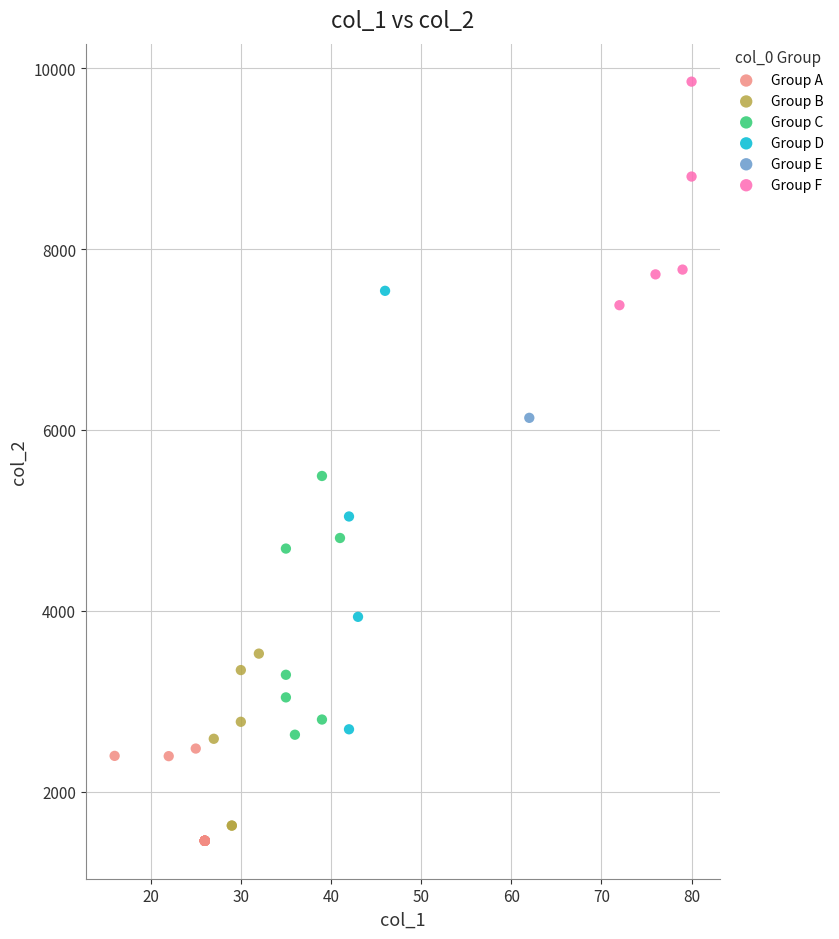

What are all the series names shown in the legend?

Group A, Group B, Group C, Group D, Group E, Group F